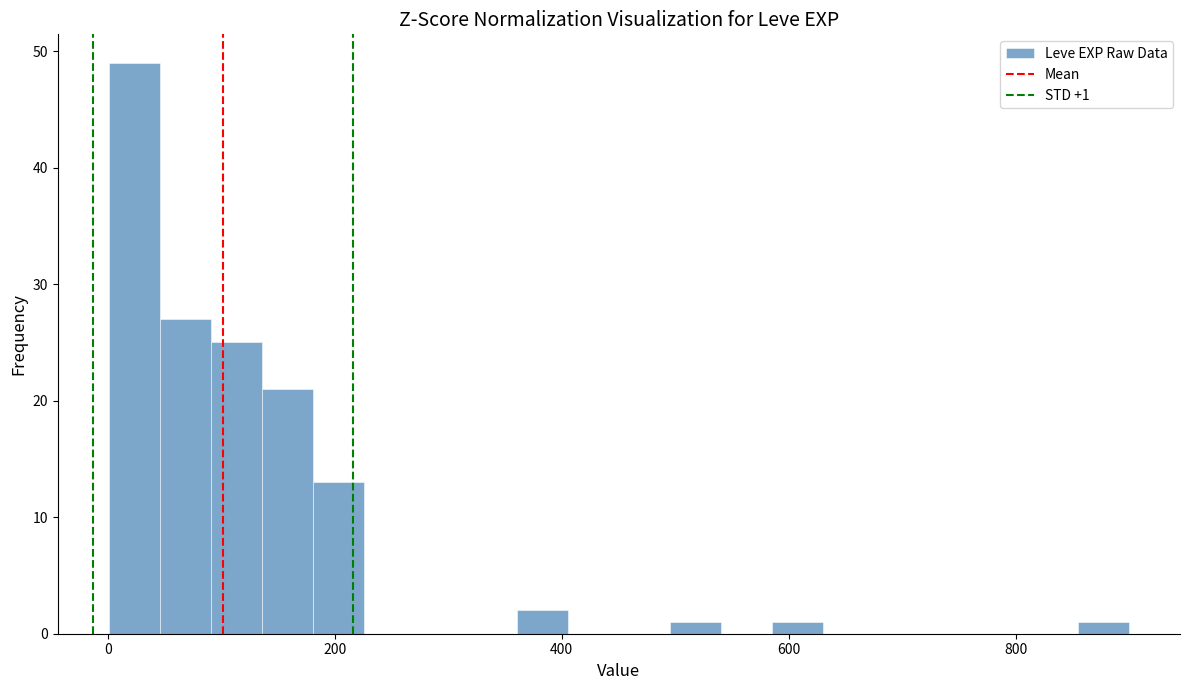

Read against the x-axis, roughly where is the centre of the tallest bar?

20